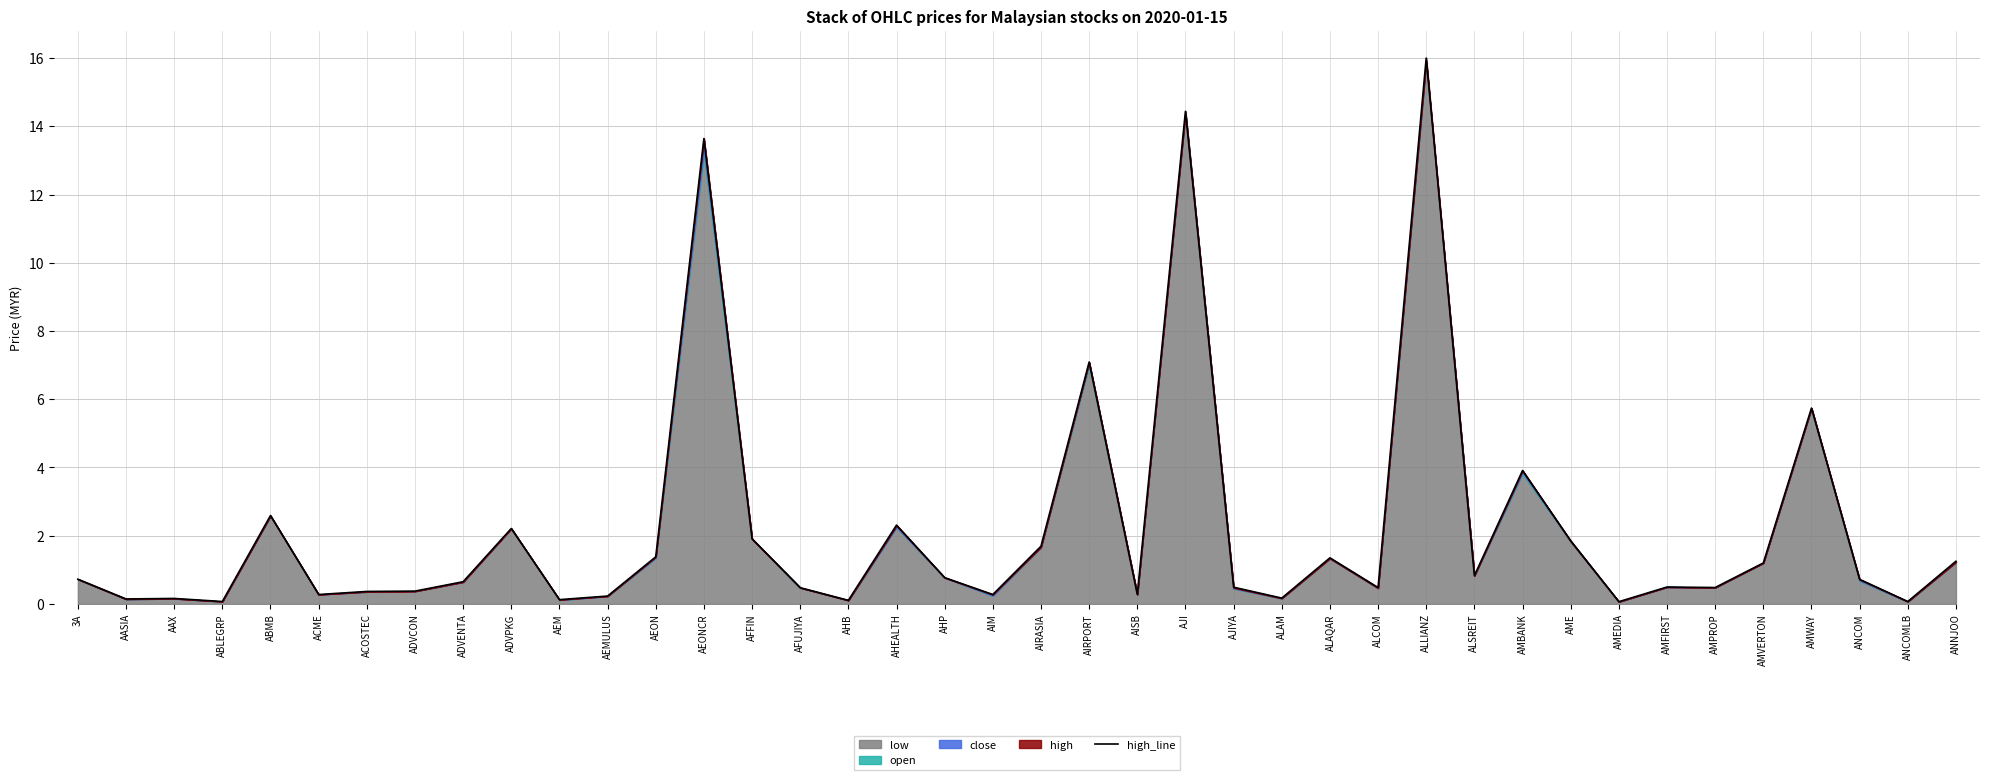

Does the chart display data point markers on the line(s)?

No